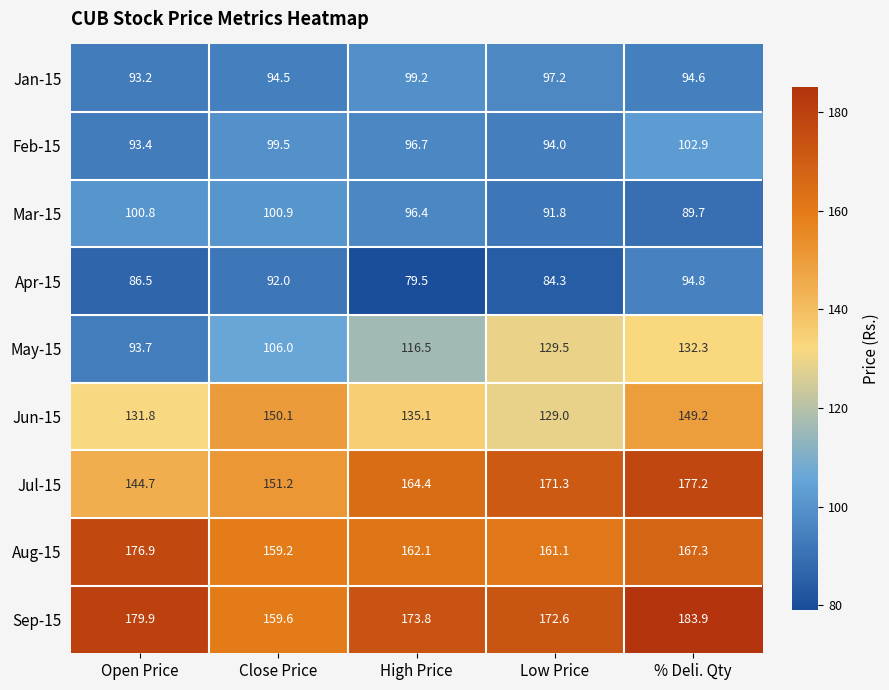

At how many categories does at least one series exceed 181?

1